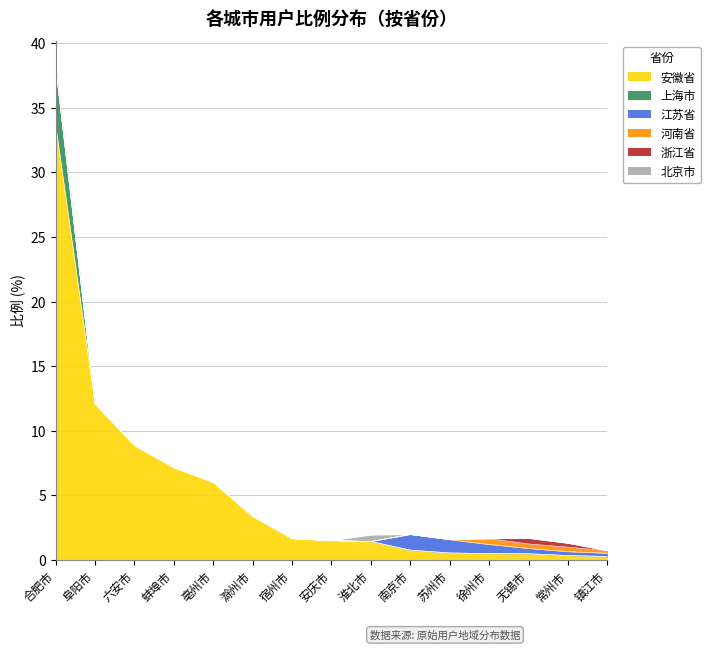

At which category does the chart reach its minimum across all series?

阜阳市